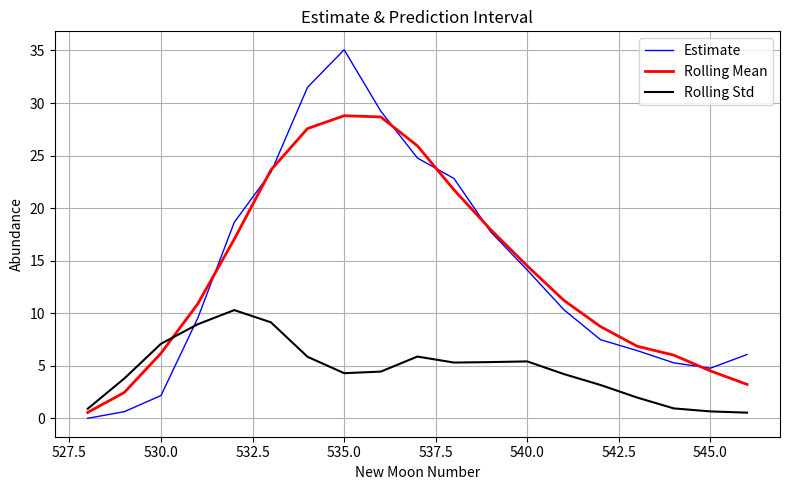

How many lines are shown in the chart?

3